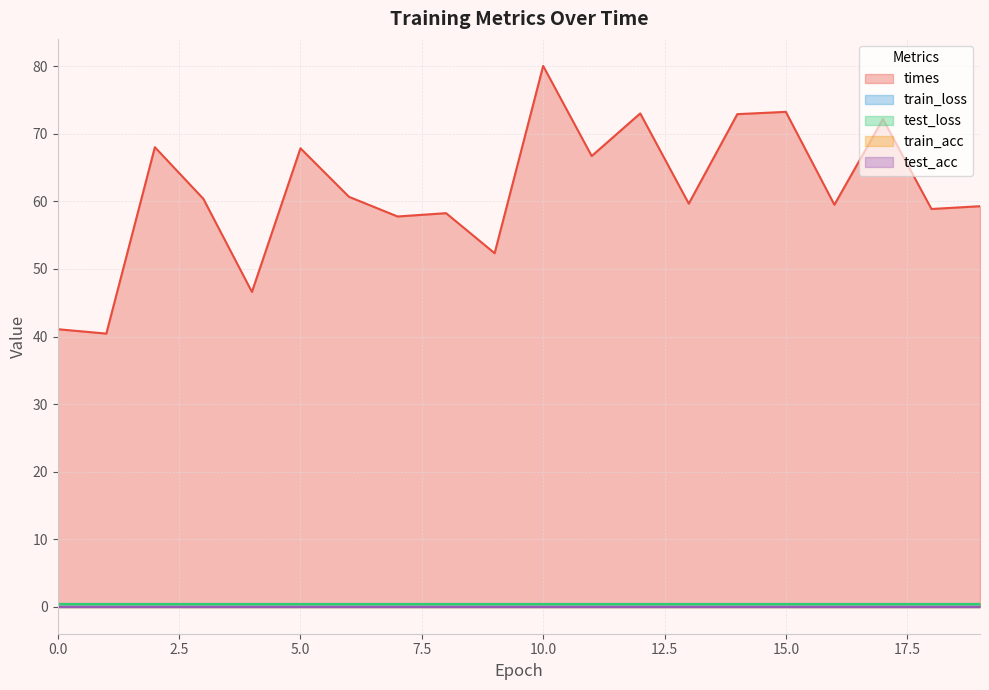

Rank the categories by train_acc value from highest to lowest.

0, 1, 2, 3, 4, 5, 6, 7, 8, 9, 10, 11, 12, 13, 14, 15, 16, 17, 18, 19